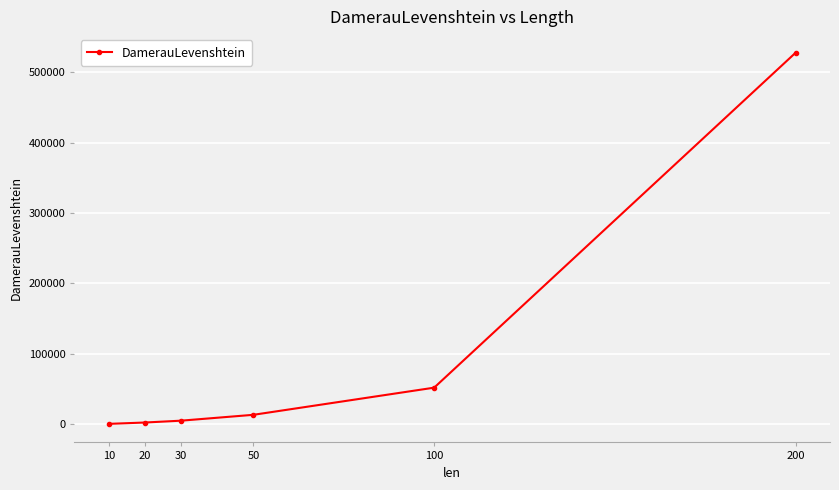

The chart shows a value of 280807 at 200. True or false?

False